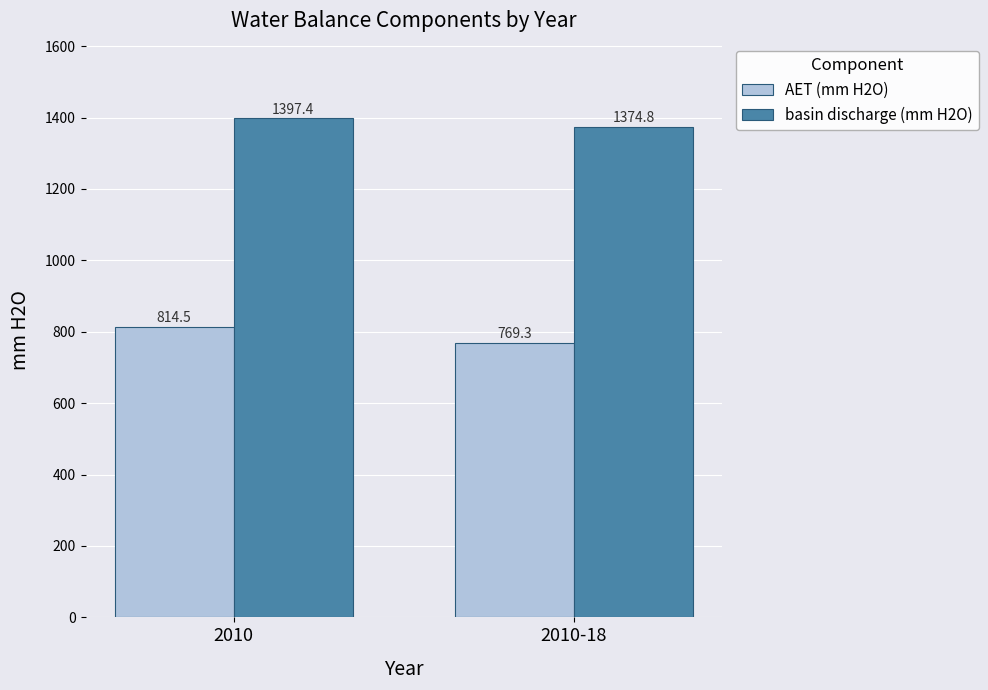

What is the difference between the highest and lowest values at 2010?

582.9